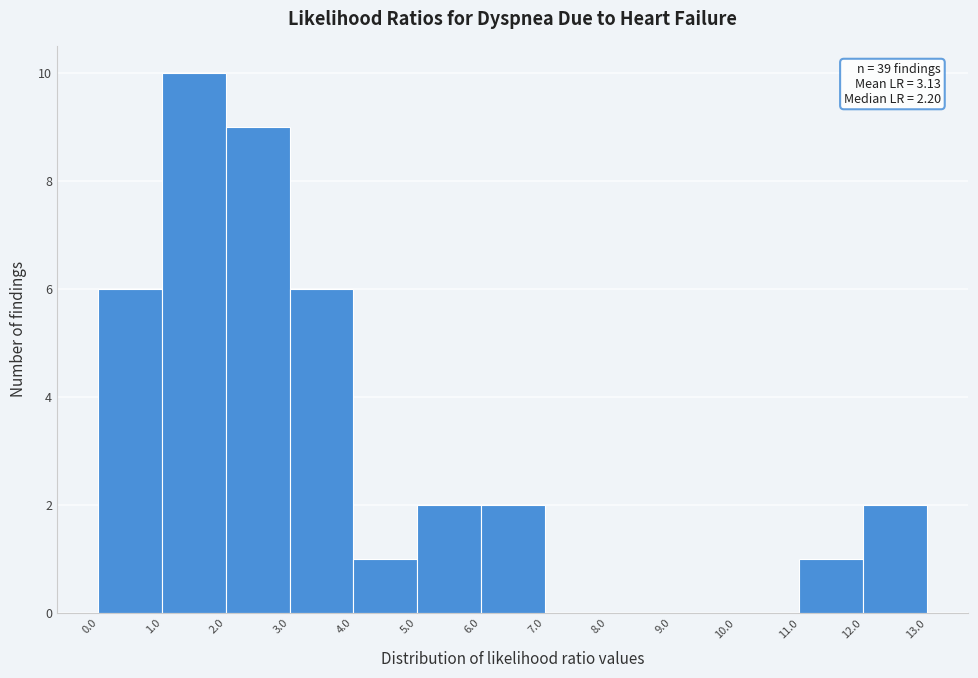

Over which range of the x-axis is the bar tallest?

1.0 to 2.0